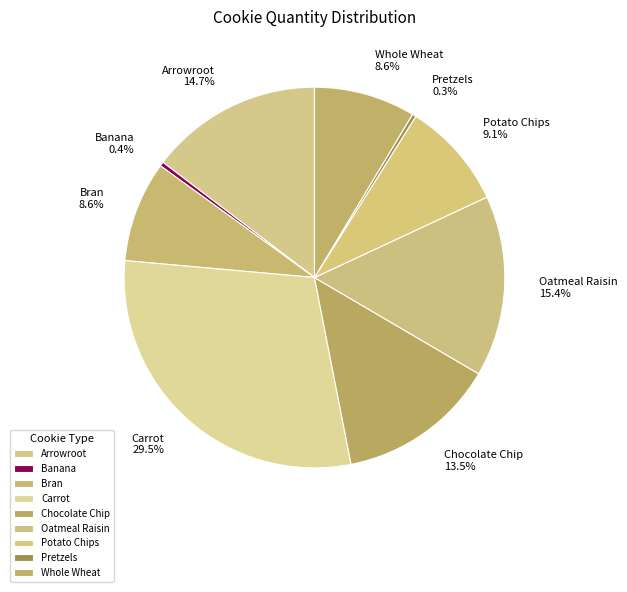

Is the sum of Carrot and Whole Wheat greater than half?

No